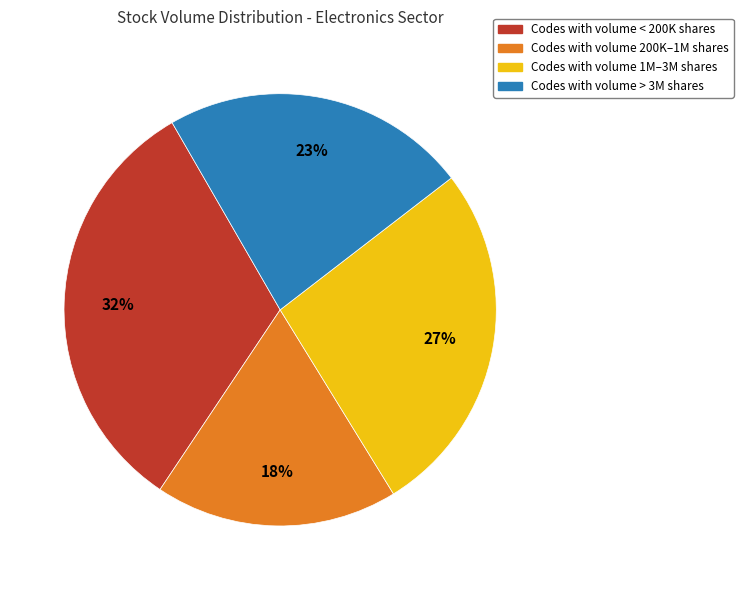

Does any single category account for the majority?

No